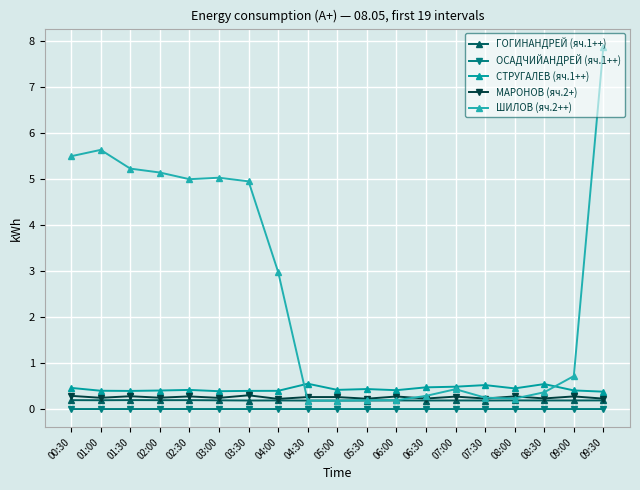

Between which two adjacent categories do ШИЛОВ (яч.2++) and МАРОНОВ (яч.2+) first intersect?

04:00 and 04:30